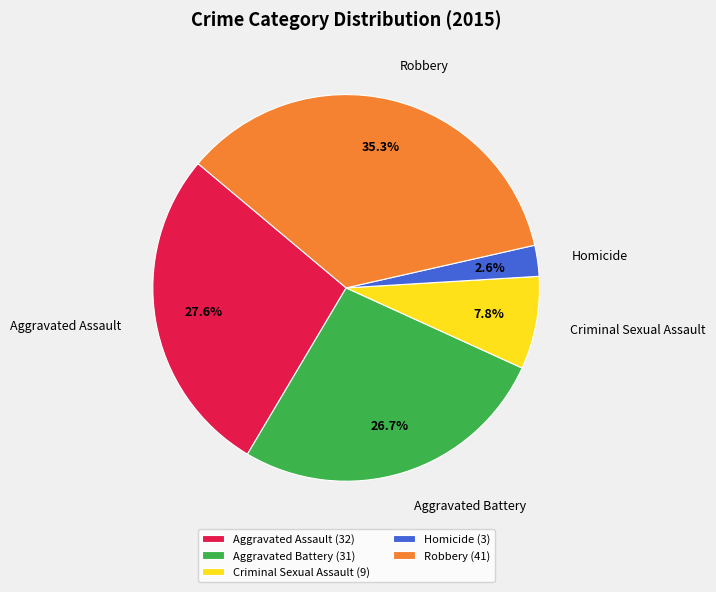

Do Aggravated Assault and Robbery together represent more than half of the pie?

Yes